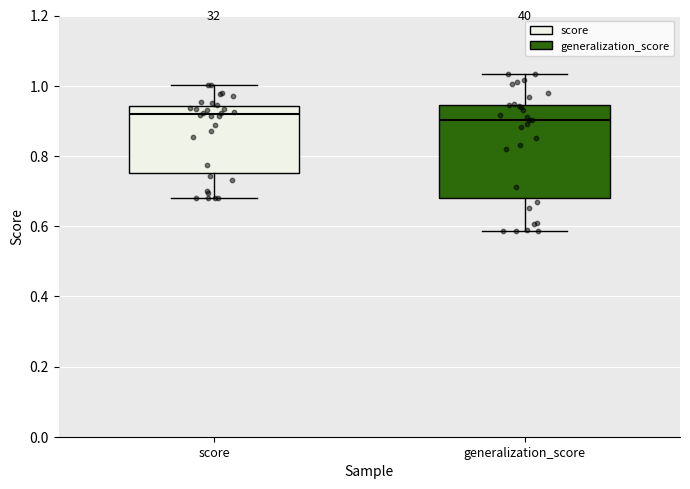

Reading left to right, read every box against the y-axis: the position of its median line, the range the box covers, and the ends of its whiskers. The values are not printed on the chart, so give them approximately, as read against the axis.

score: median 0.92, box 0.76 to 0.94, whiskers 0.68 to 1.00
generalization_score: median 0.90, box 0.68 to 0.94, whiskers 0.58 to 1.04